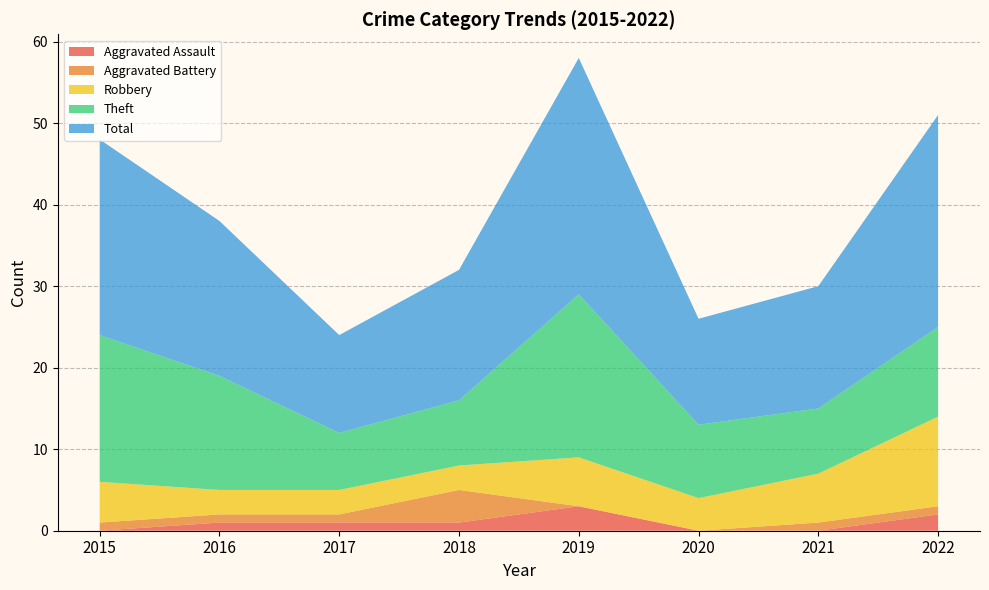

Is it true that Robbery equals 5 at 2015?

True